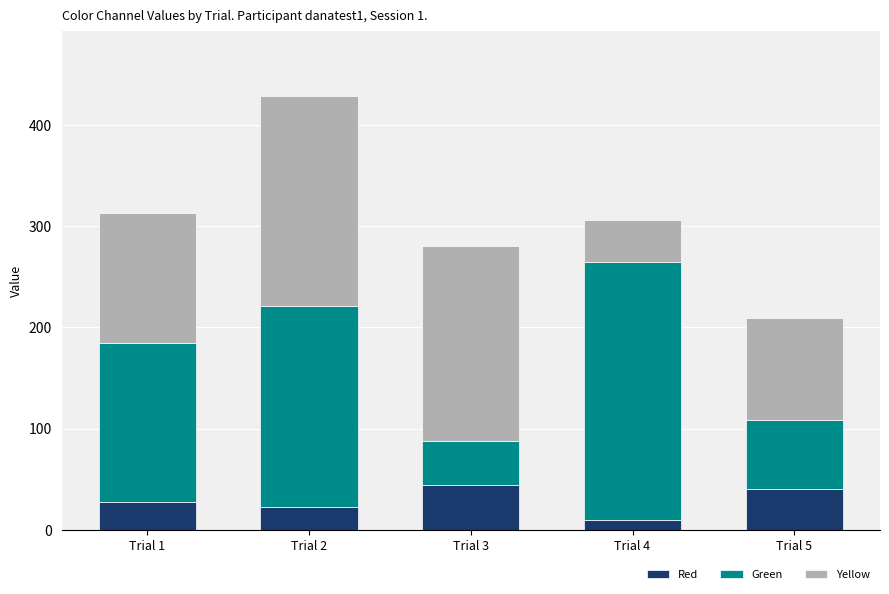

Read the Red value at Trial 5.

40